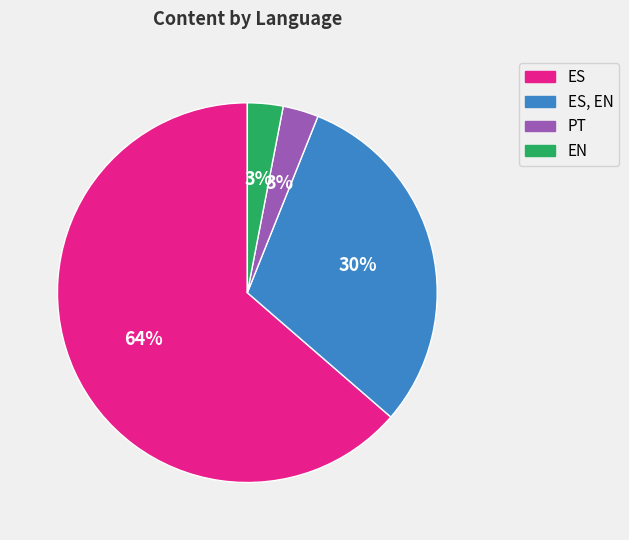

To the nearest percent, what percentage of the pie is ES, EN?

30%